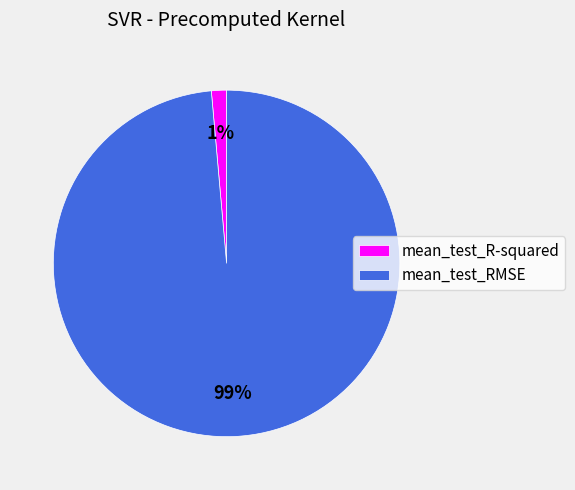

How many segments does this pie chart have?

2